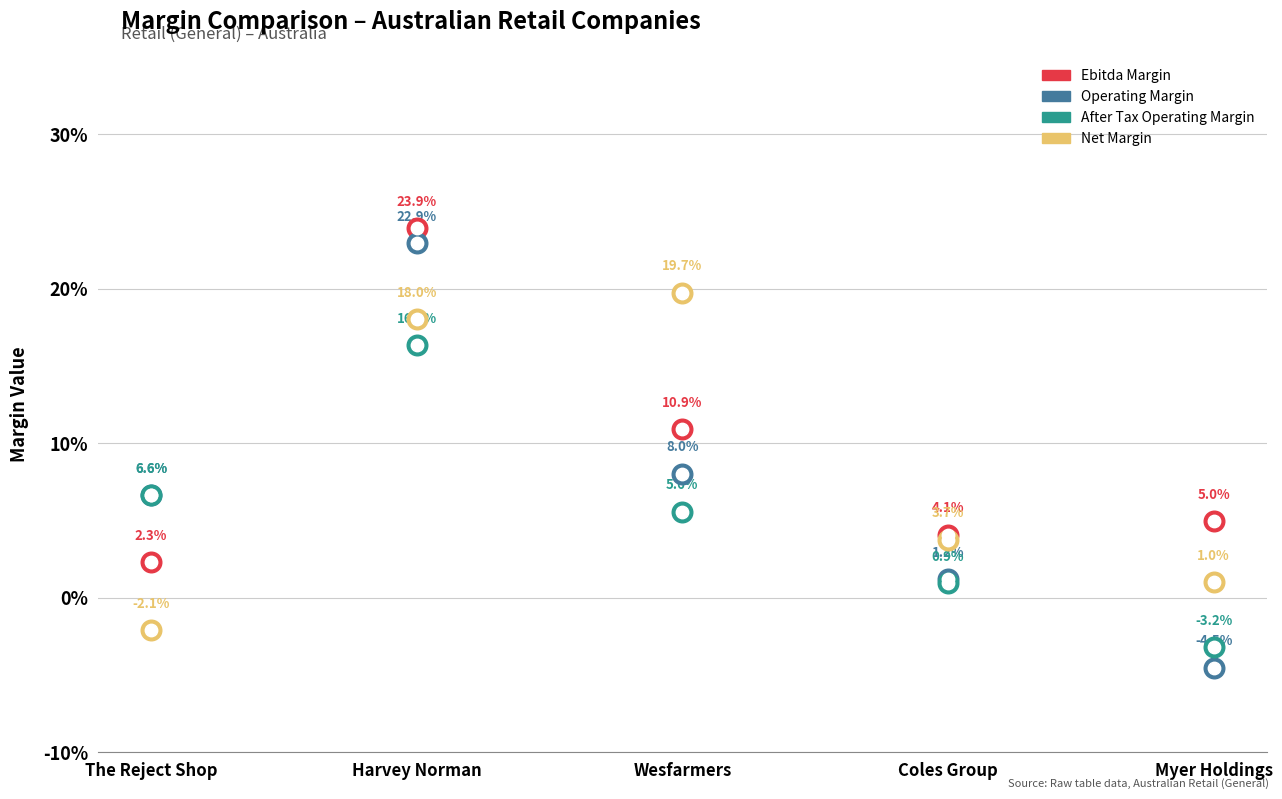

Which series has the widest spread of Y values?

Operating Margin